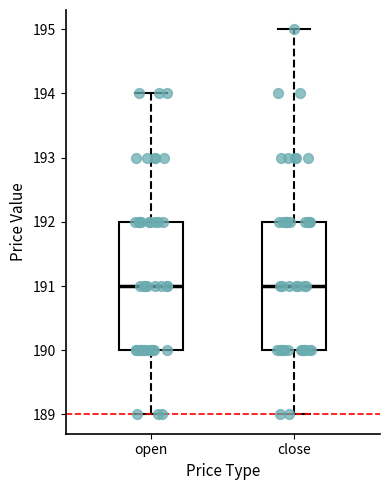

Where does the upper whisker of the box for open end on the y-axis? The values are not printed on the chart, so give them approximately, as read against the axis.

194